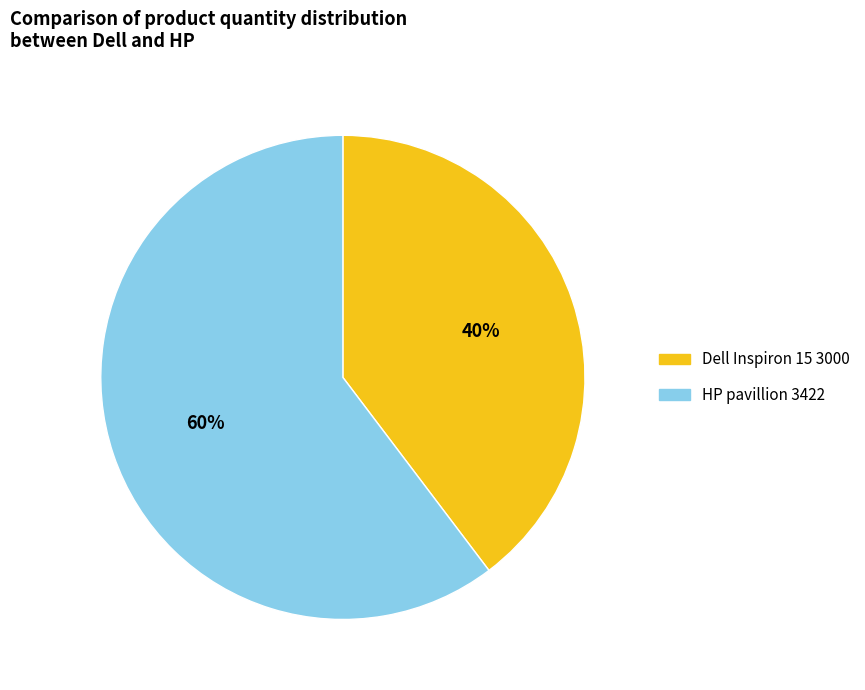

Count the number of slices in the pie.

2